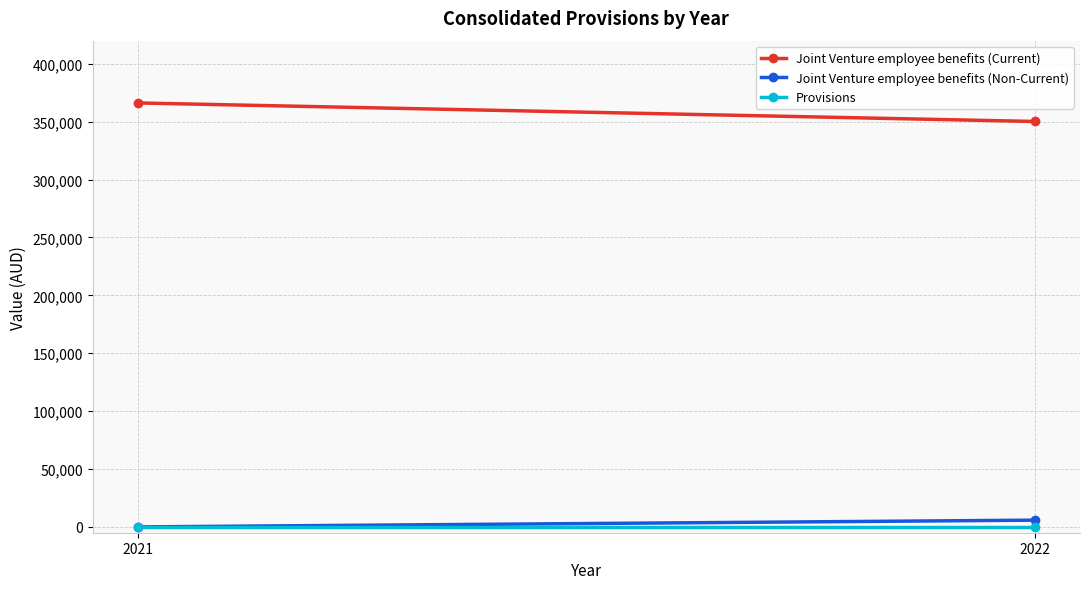

At which label does Joint Venture employee benefits (Non-Current) reach its minimum?

2021